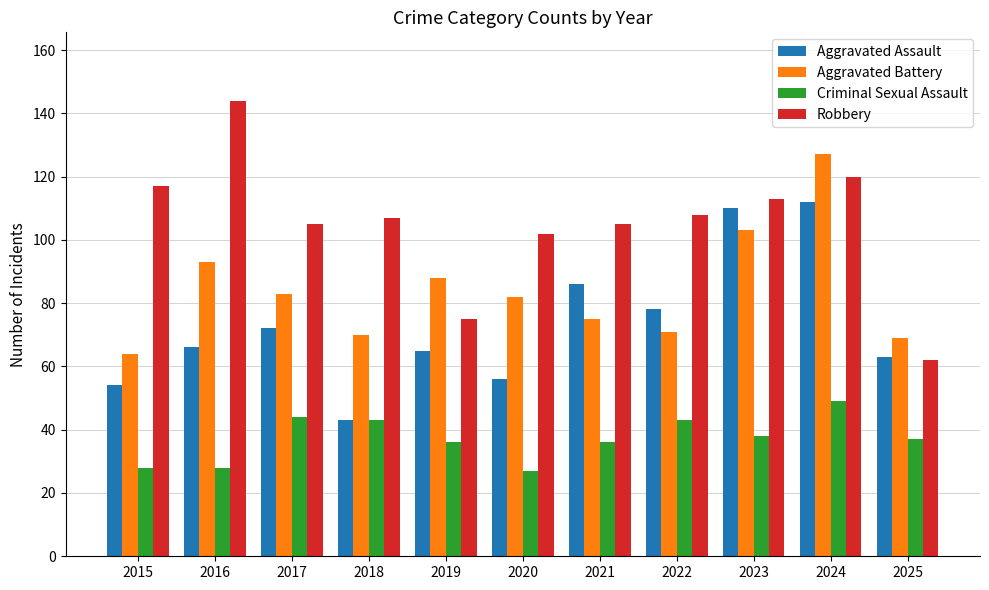

The Criminal Sexual Assault series shows 28 at 2016. True or false?

True